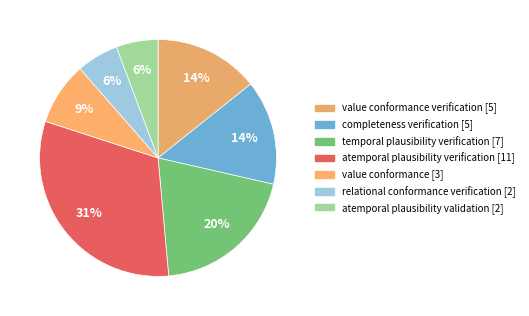

How many segments does this pie chart have?

7